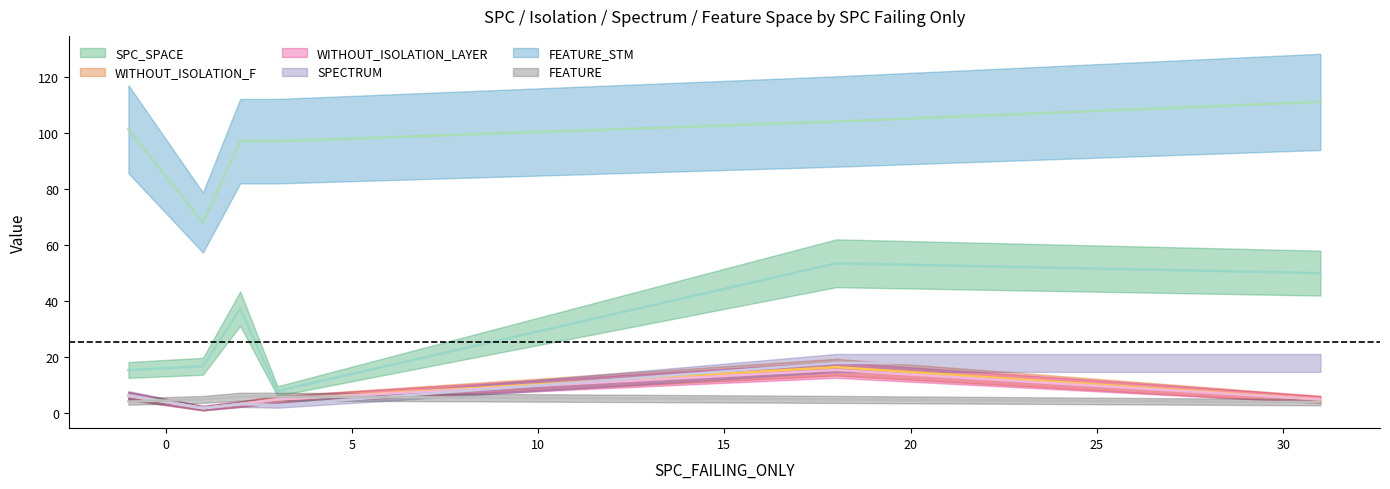

Does the chart display data point markers on the line(s)?

No